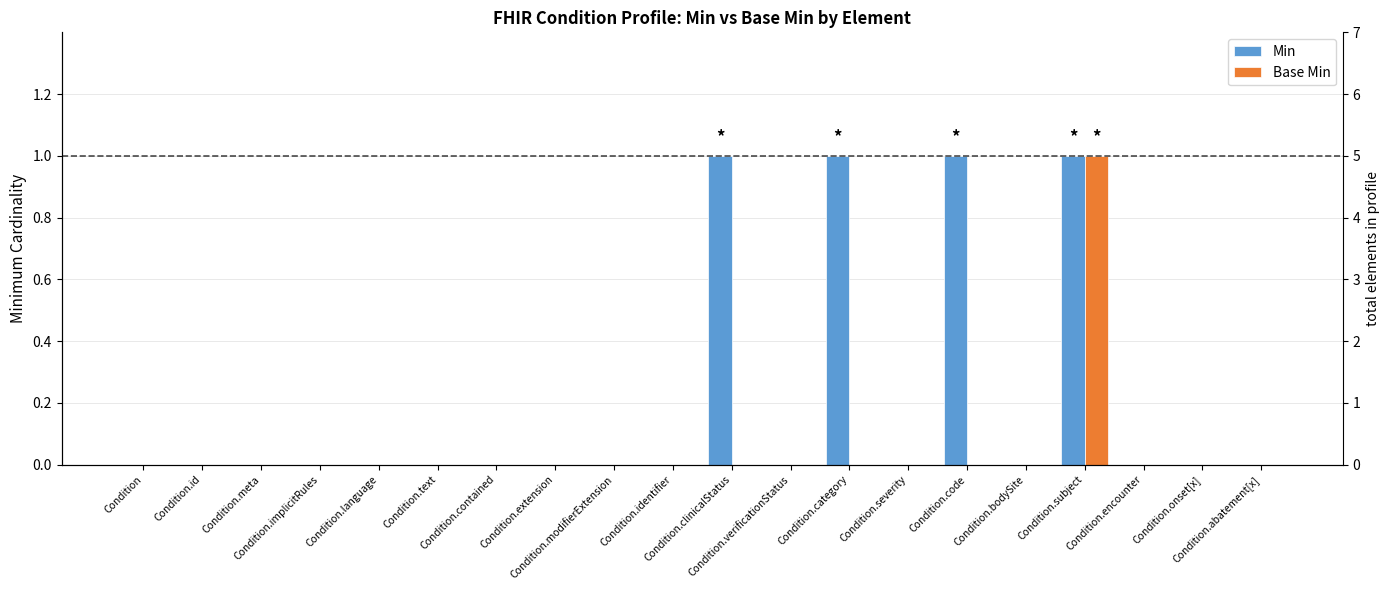

Is the value of Base Min at Condition.verificationStatus greater than the value of Min at Condition.id?

No